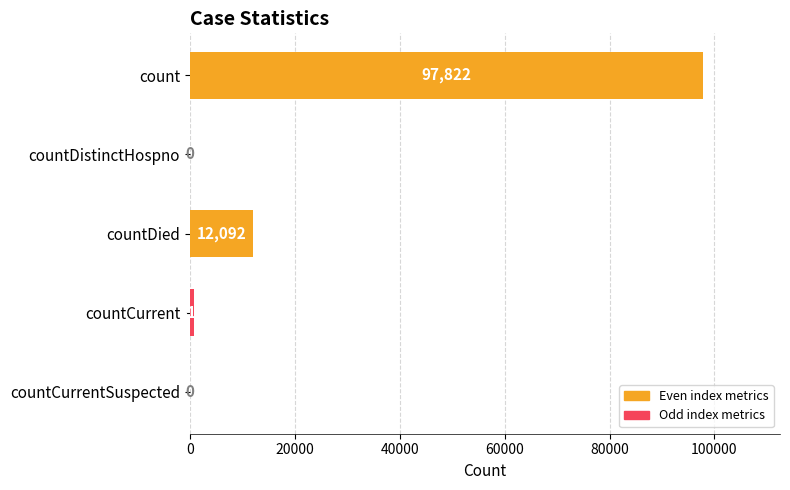

Which label corresponds to the largest value in the chart?

count